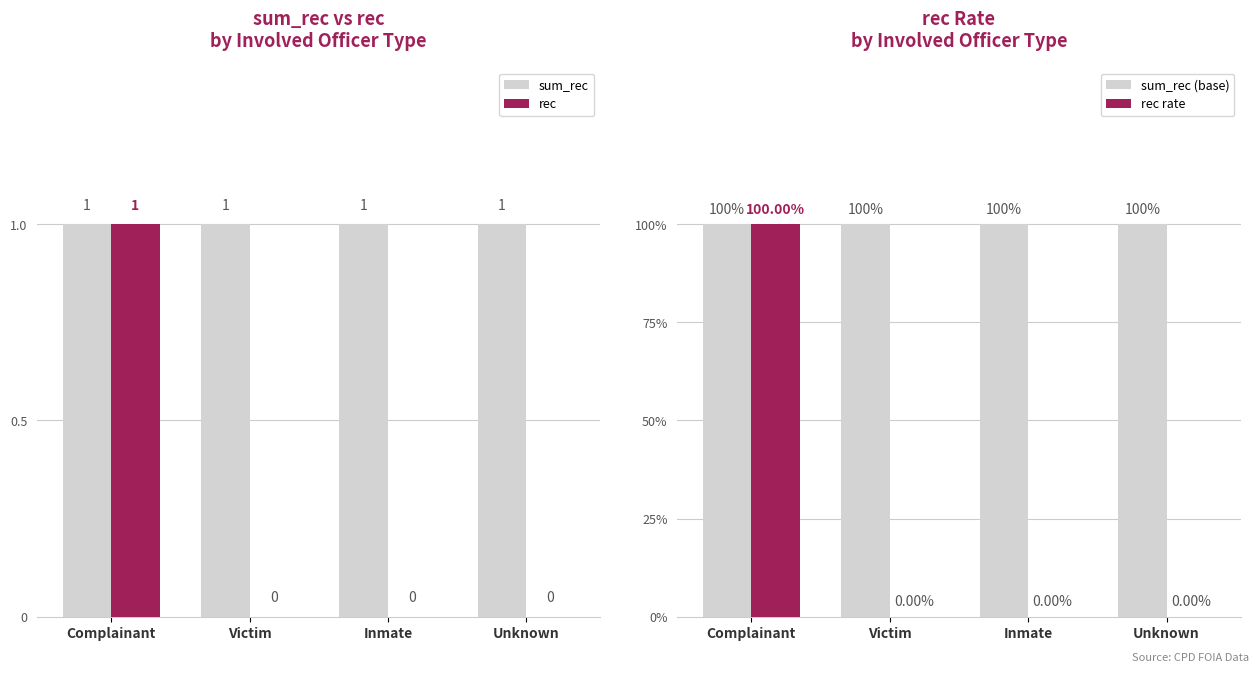

Which series has the largest total across all categories?

sum_rec